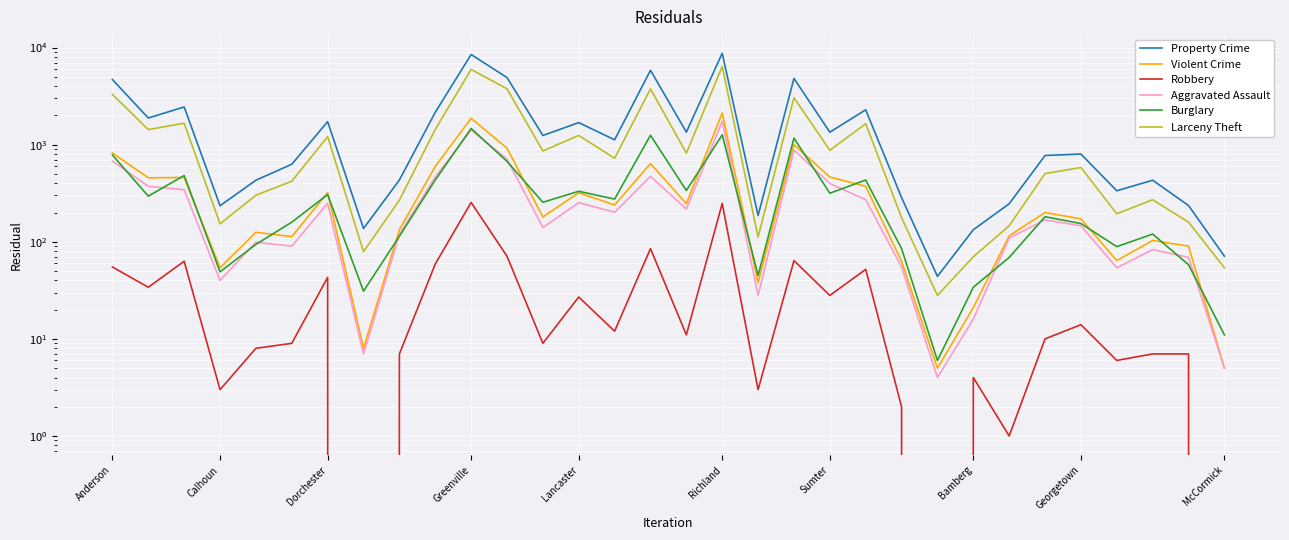

Which series has the largest range (max minus min)?

Property Crime